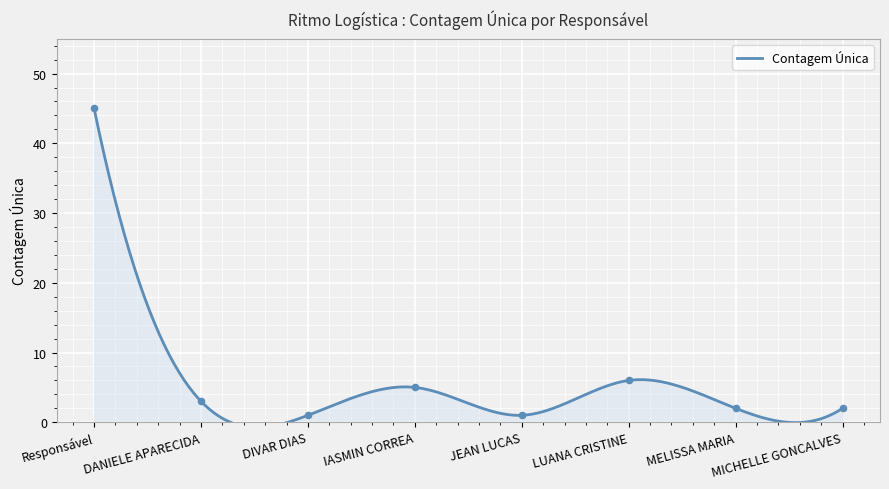

What is the change in value from IASMIN CORREA to LUANA CRISTINE?

+1